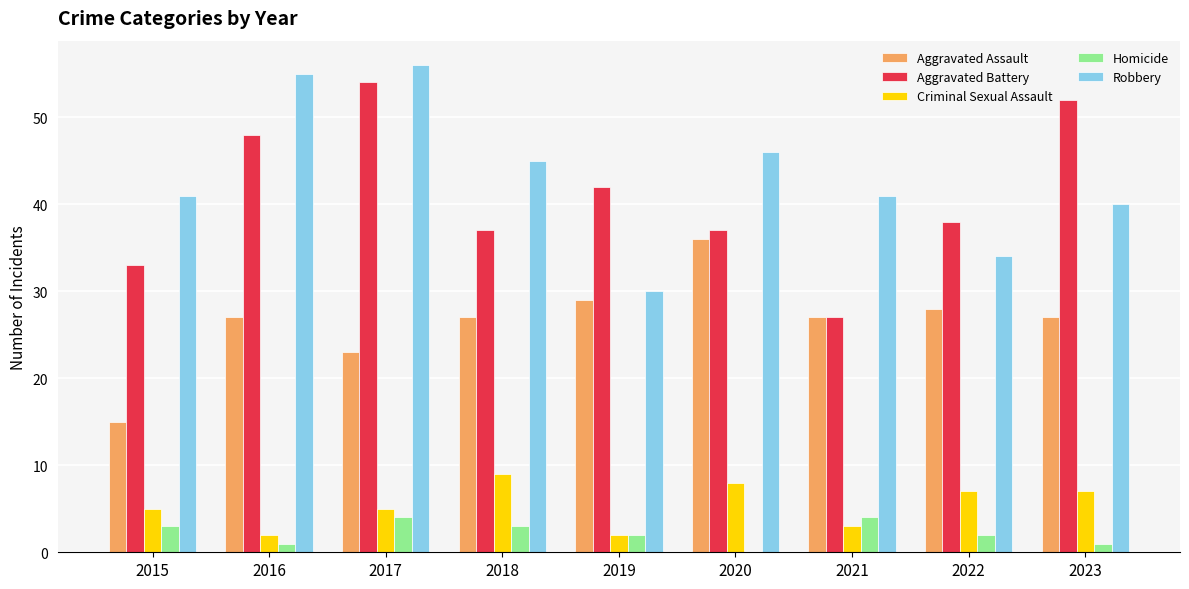

How many groups of bars are there?

9